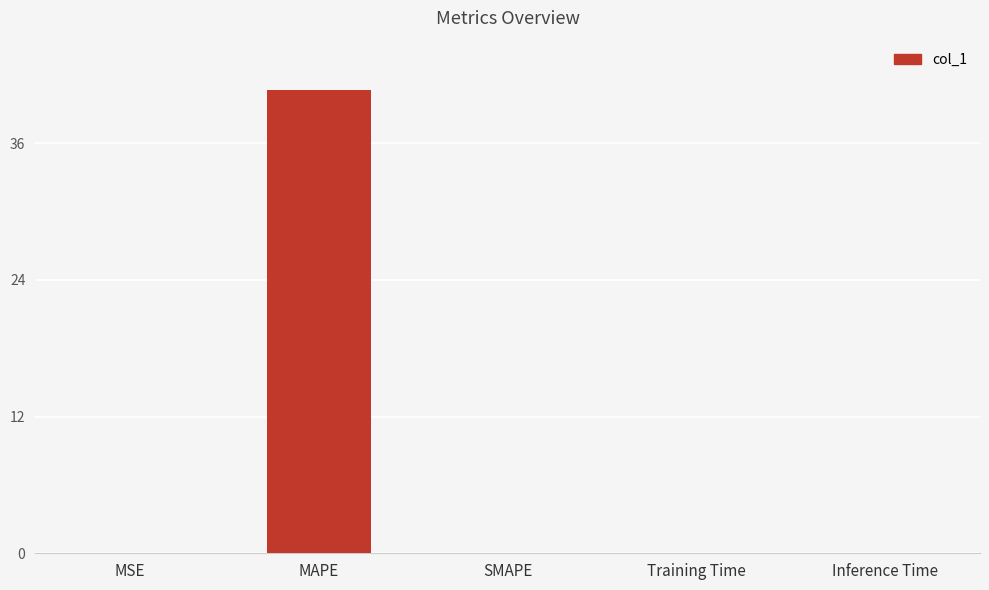

What is the change in value from MAPE to SMAPE?

-40.7